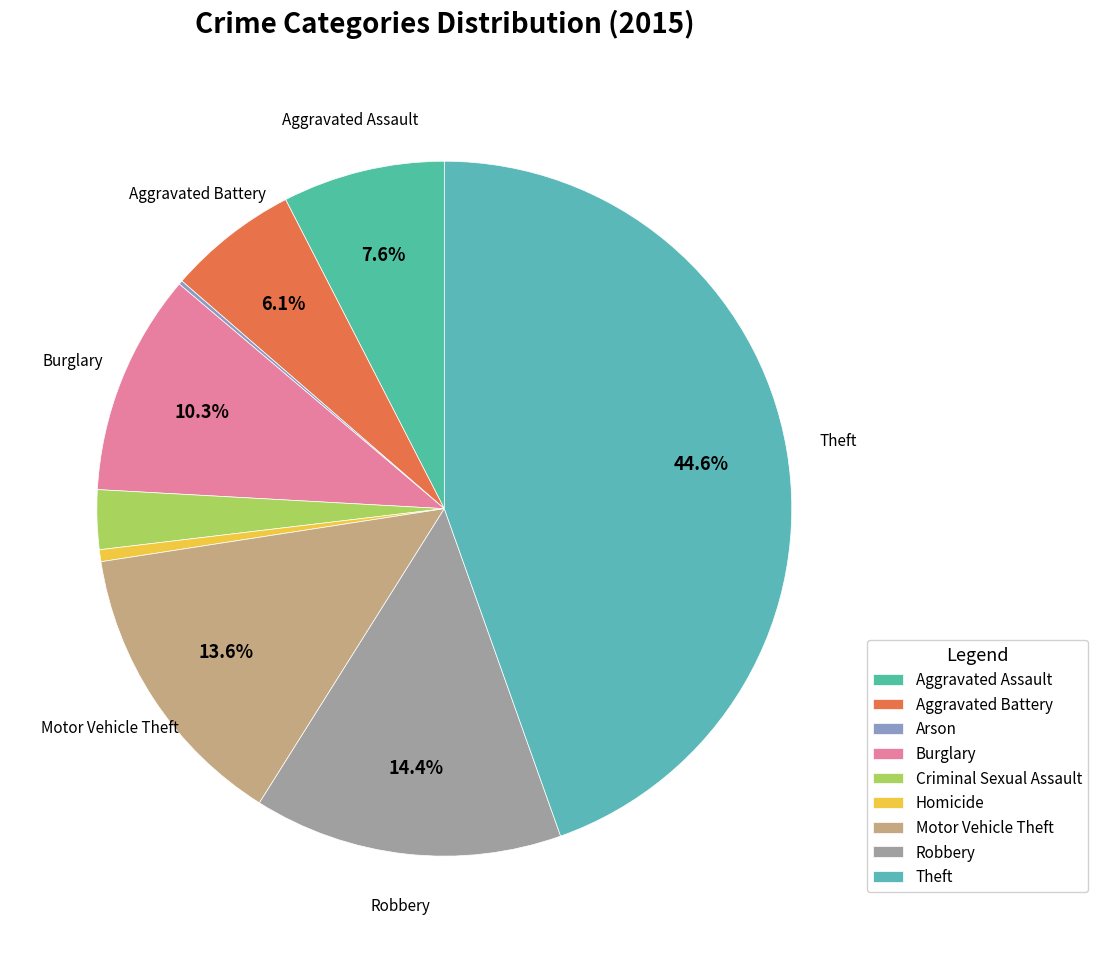

Rank the categories by value from highest to lowest.

Theft, Robbery, Motor Vehicle Theft, Burglary, Aggravated Assault, Aggravated Battery, Criminal Sexual Assault, Homicide, Arson